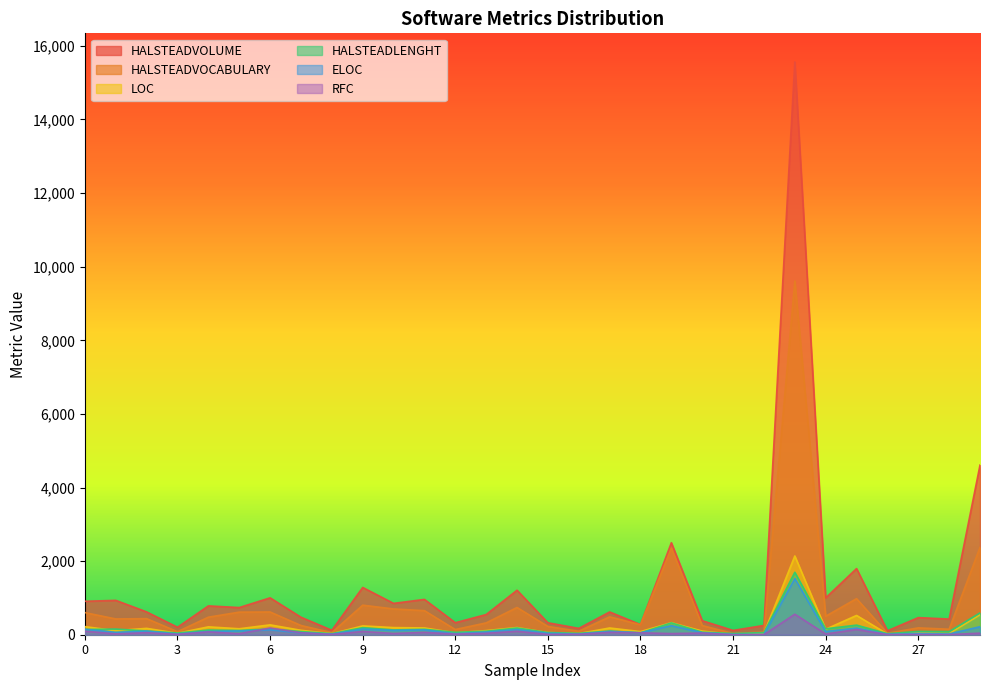

What is the total value across all series at 10?

2028.8